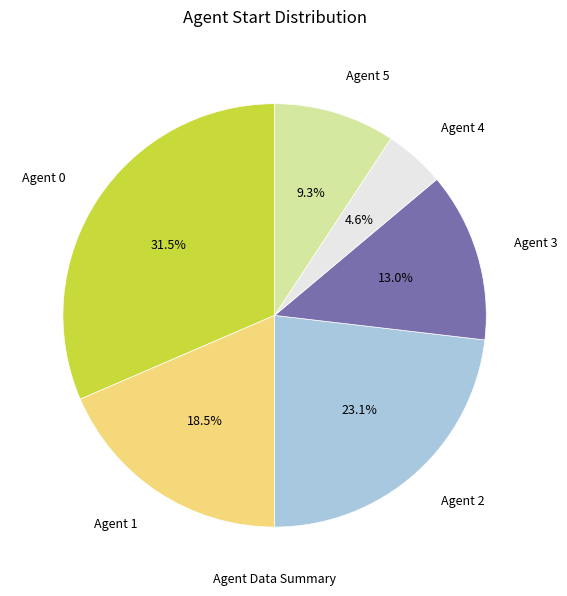

What percentage is the Agent 2 slice, to the nearest percent?

23%